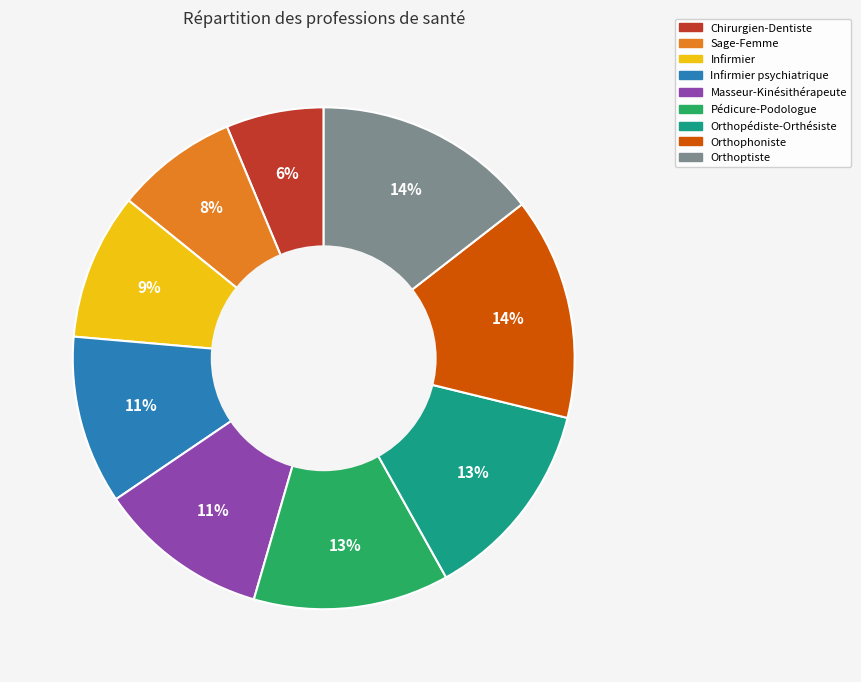

What is the ratio of the value at Pédicure-Podologue to the value at Sage-Femme?

1.6